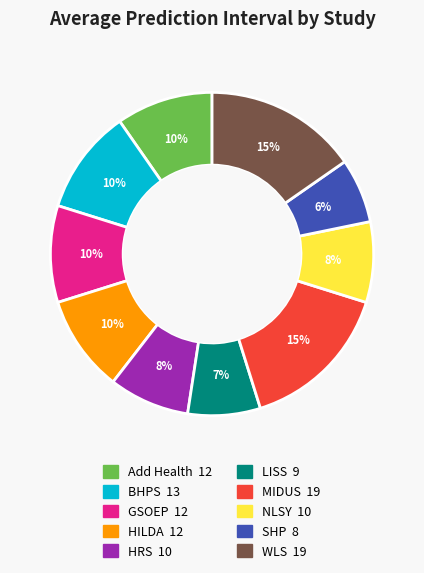

Is there a majority slice in this chart?

No